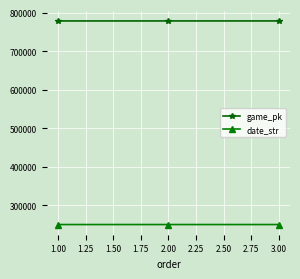

Rank the series by their maximum value, from lowest to highest.

date_str, game_pk